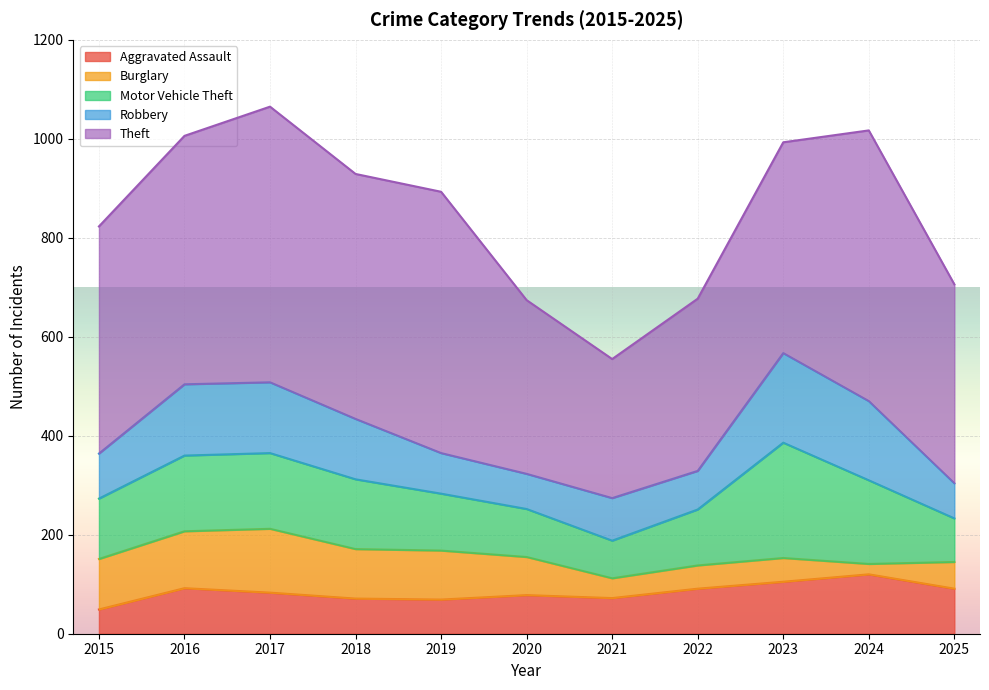

How many data points in Burglary are above 77?

5